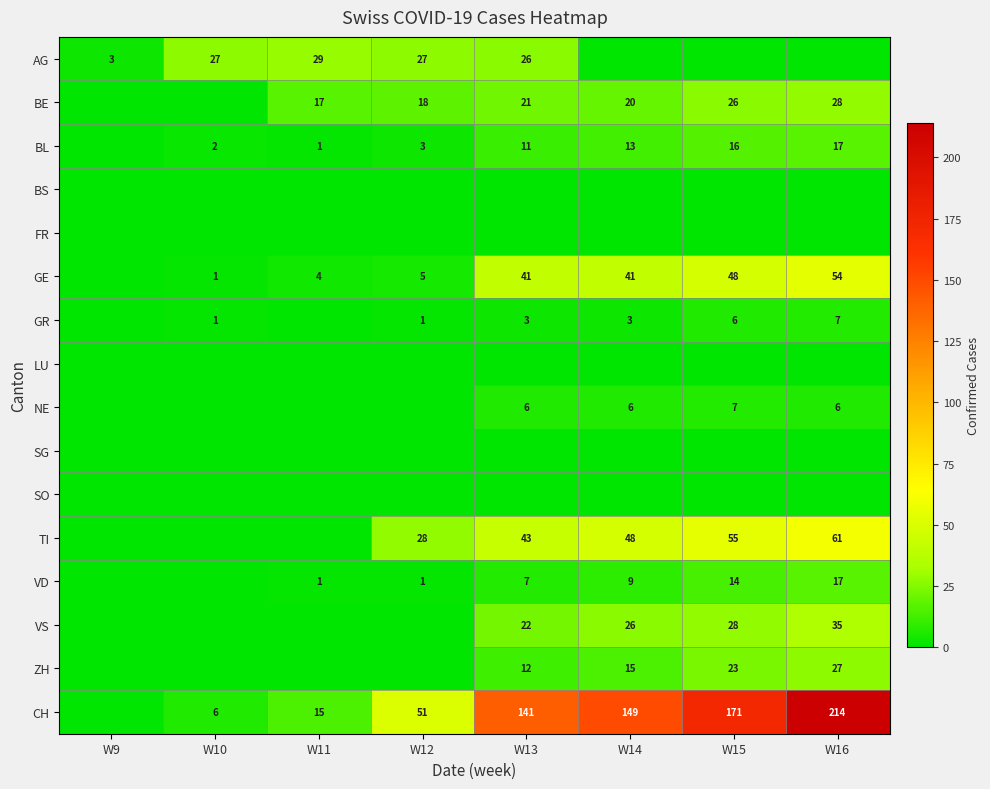

The NE series shows 11 at W14. True or false?

False